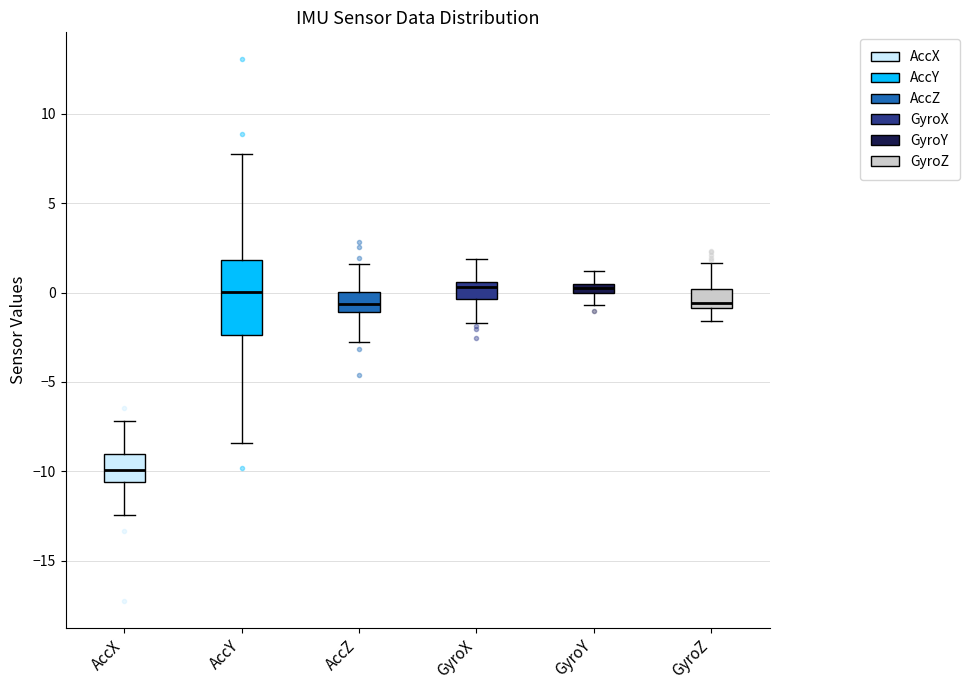

Where is the lower edge of the box for GyroX on the y-axis? The values are not printed on the chart, so give them approximately, as read against the axis.

-0.5